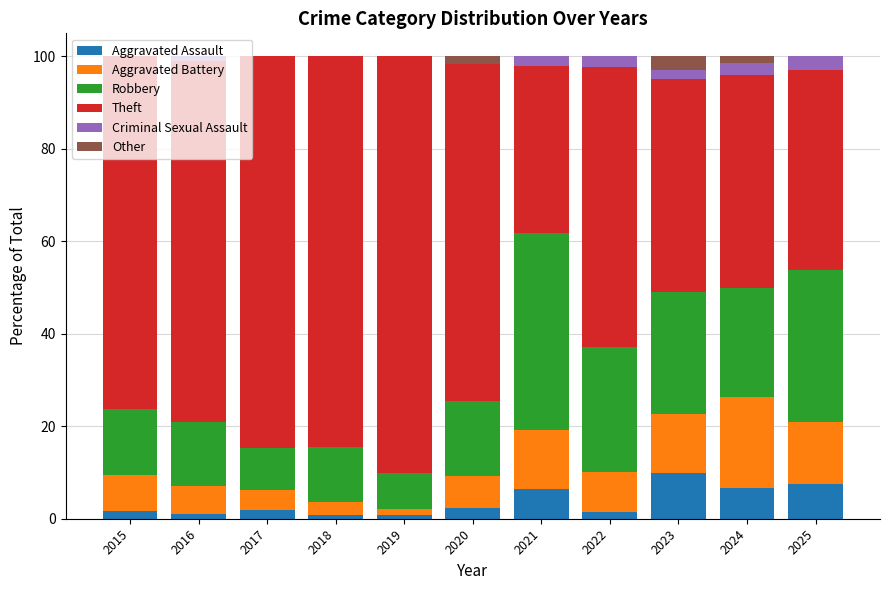

What is the highest value of the Aggravated Assault series?

9.8